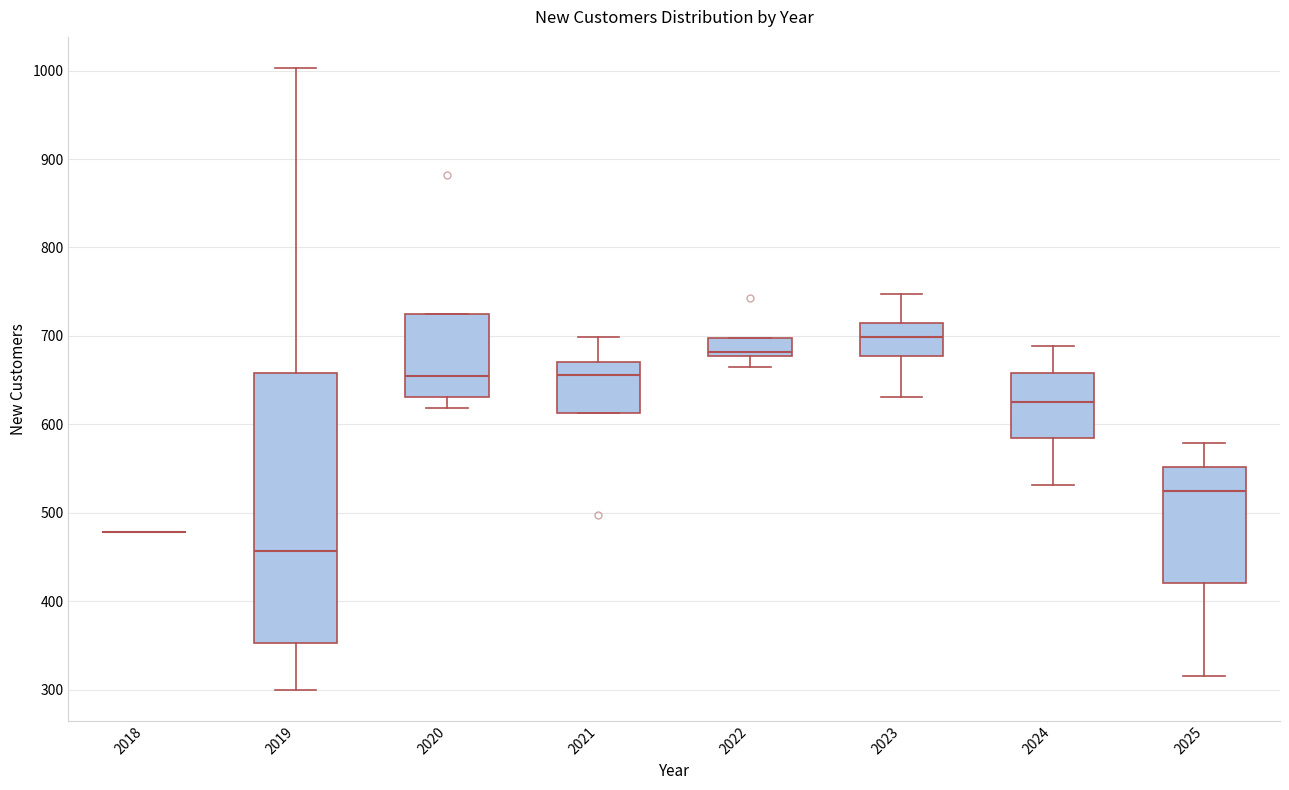

Reading left to right, transcribe this box plot: for each box, give where its median line is, the range the box spans, and where its two whiskers end, as read against the y-axis. The values are not printed on the chart, so give them approximately, as read against the axis.

2018: box collapsed to a line at 480, whiskers 480 to 480
2019: median 460, box 350 to 660, whiskers 300 to 1000
2020: median 650, box 630 to 730, whiskers 620 to 730
2021: median 660, box 610 to 670, whiskers 610 to 700
2022: median 680 (just above the box's lower edge), box 680 to 700, whiskers 670 to 700
2023: median 700, box 680 to 710, whiskers 630 to 750
2024: median 630, box 580 to 660, whiskers 530 to 690
2025: median 530, box 420 to 550, whiskers 320 to 580